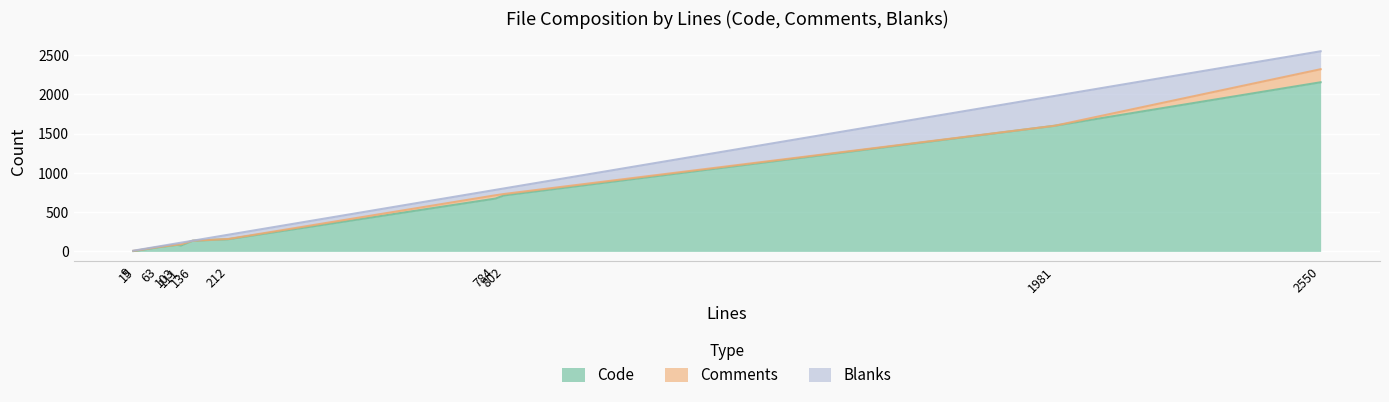

Which series has the largest range (max minus min)?

Code